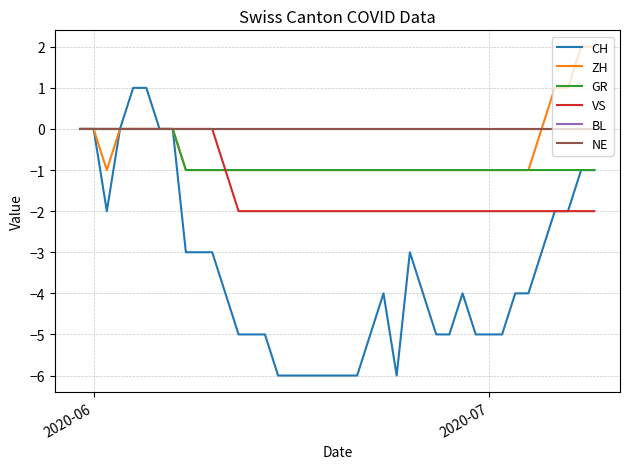

At which label is NE closest to 0?

2020-06